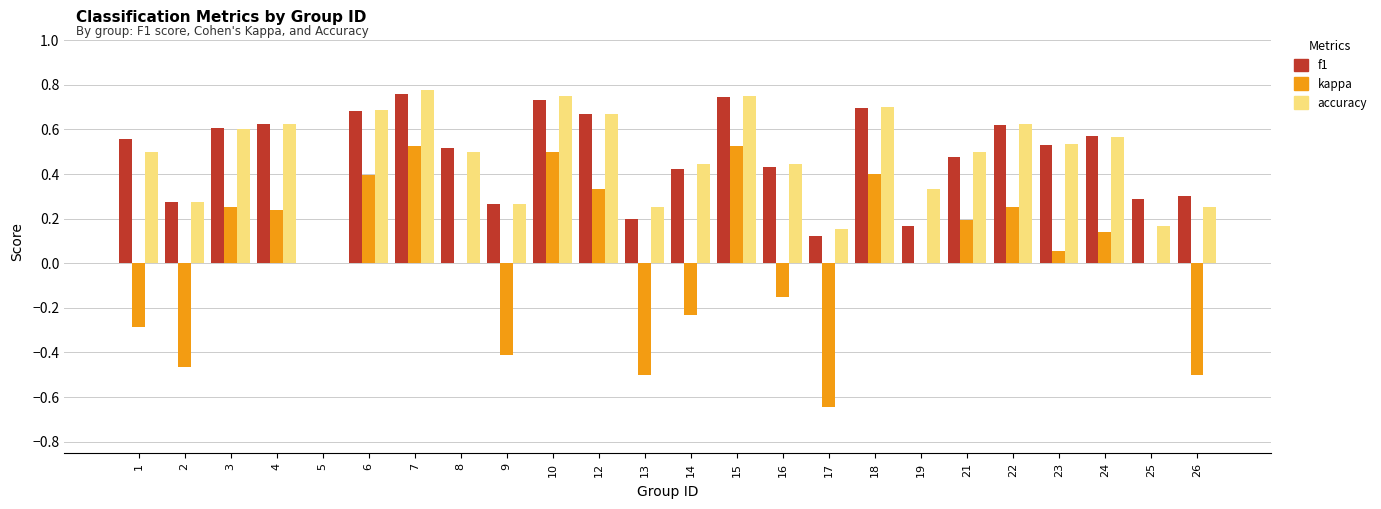

Which series has the largest range (max minus min)?

kappa